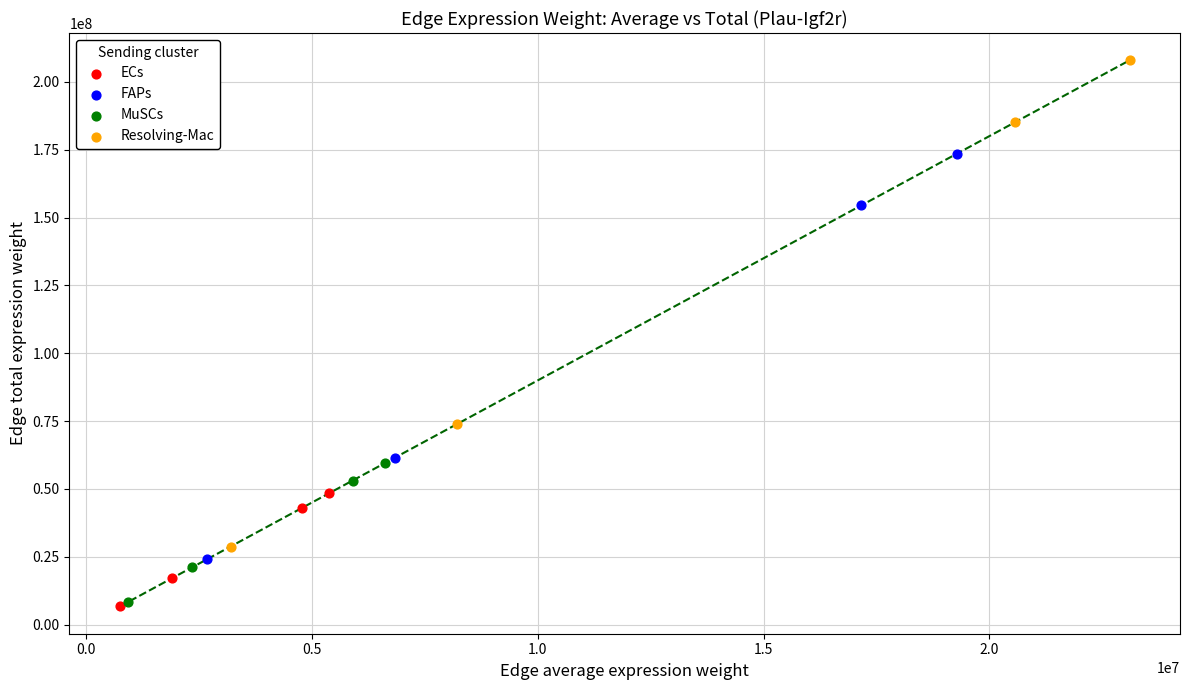

Which series has the largest Y range (max minus min)?

Resolving-Mac